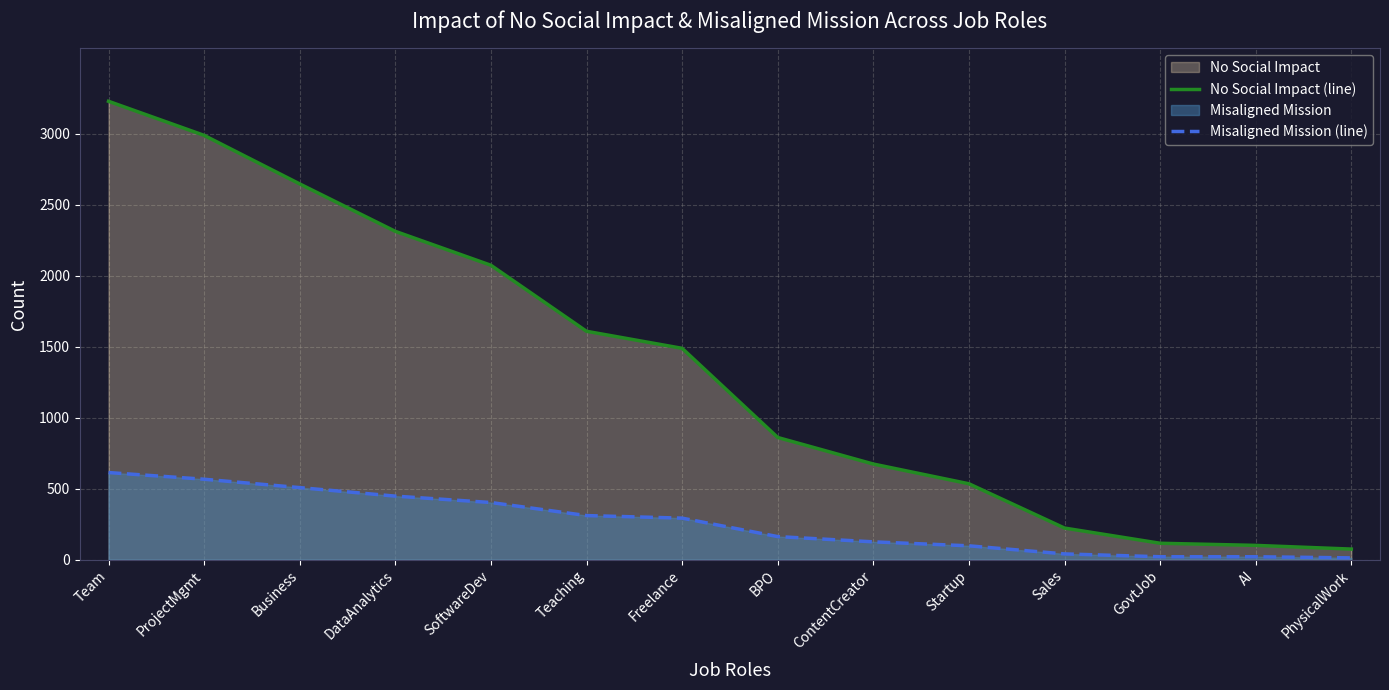

What is the difference between the Misaligned Mission (line) values at SoftwareDev and Teaching?

92